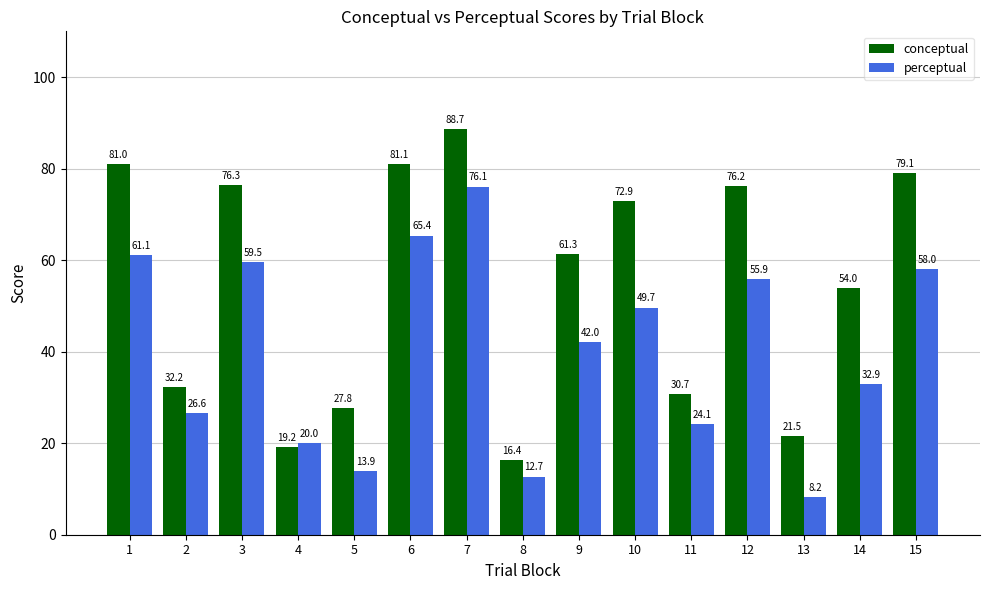

Which series has the largest range (max minus min)?

conceptual